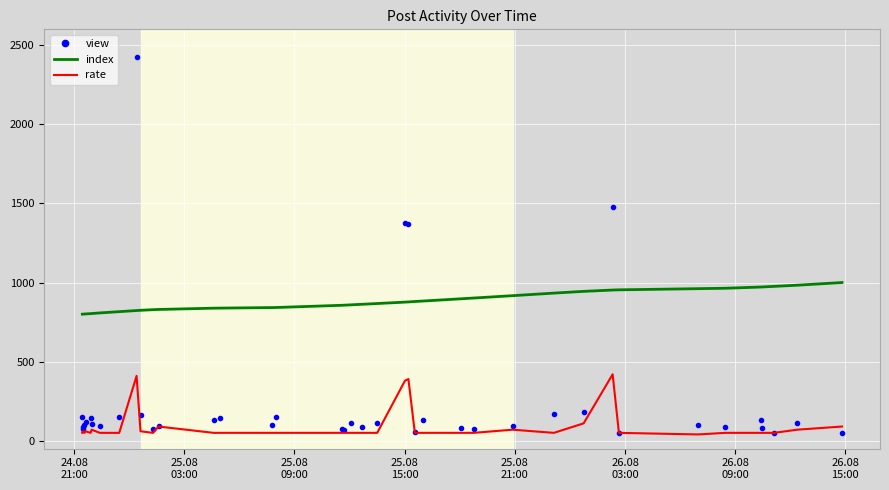

What is the minimum value shown in the chart?

40.0